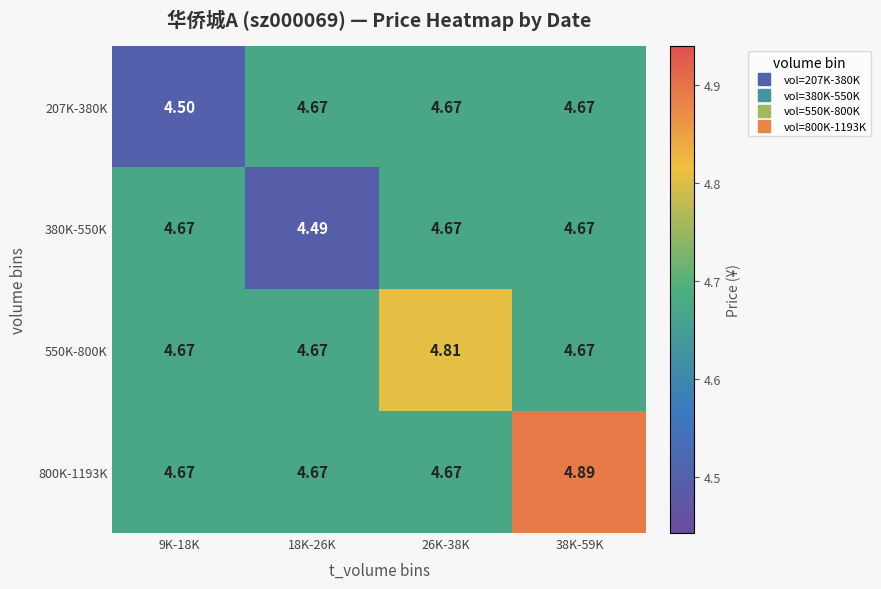

Between 18K-26K and 9K-18K, which is larger?

18K-26K